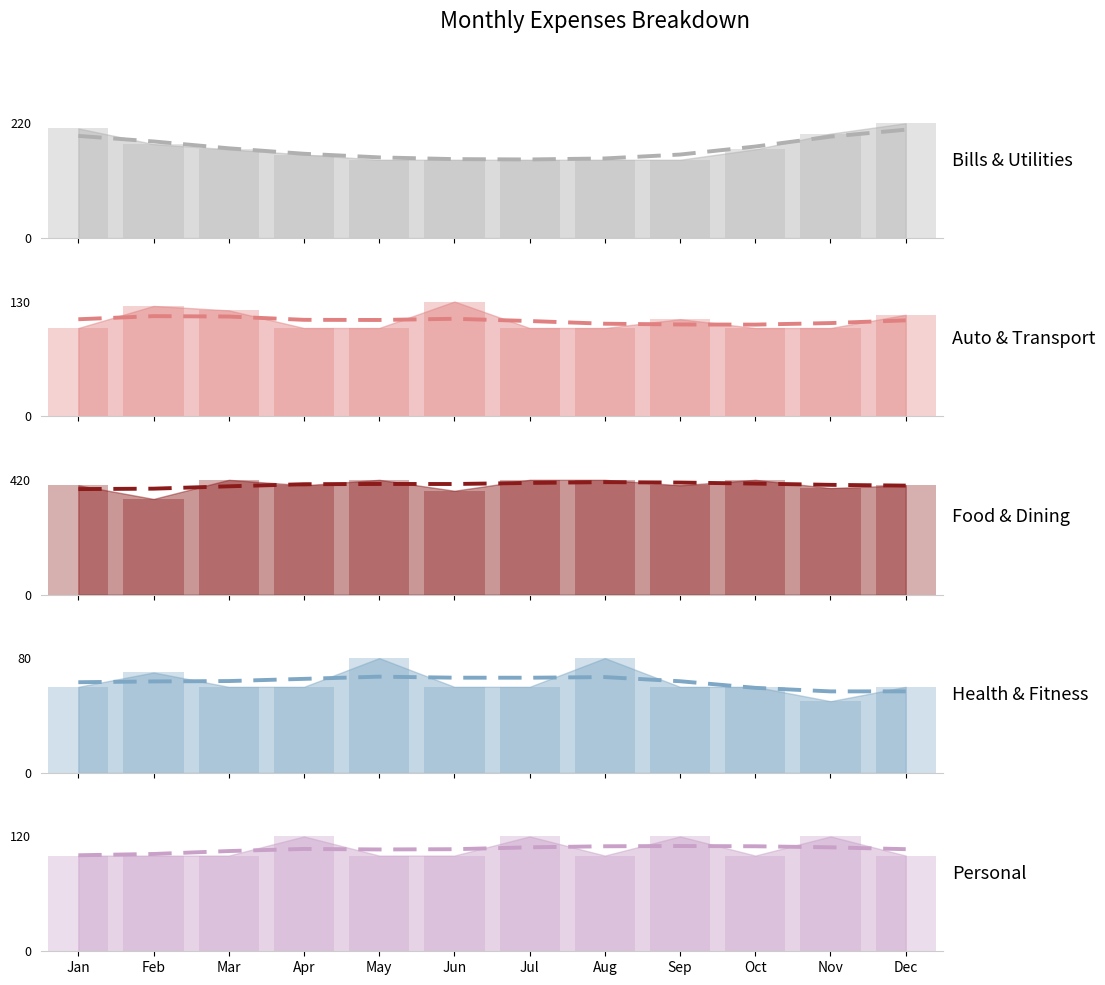

Count the Bills & Utilities values in the range 150 to 200.

10